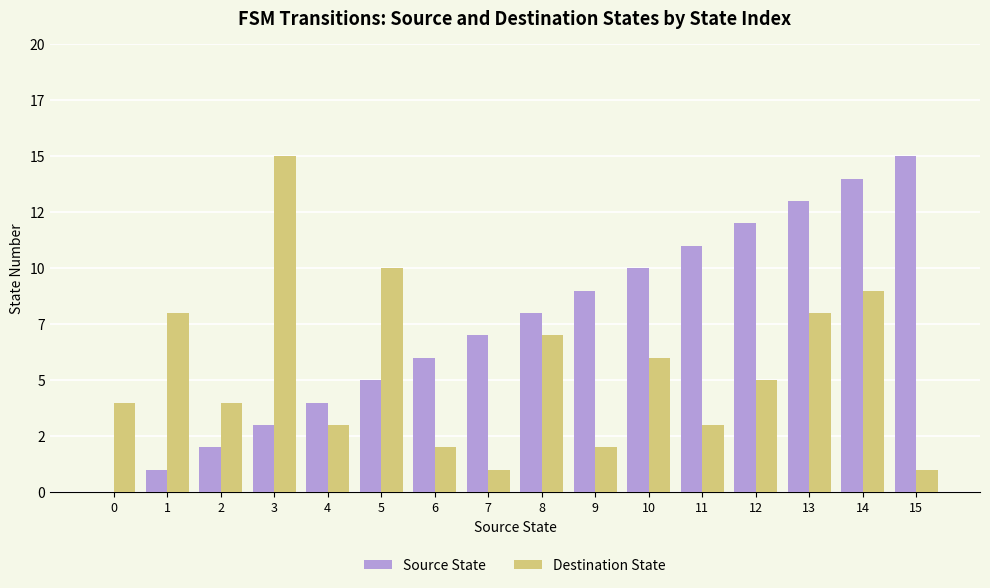

What are all the series names shown in the legend?

Source State, Destination State